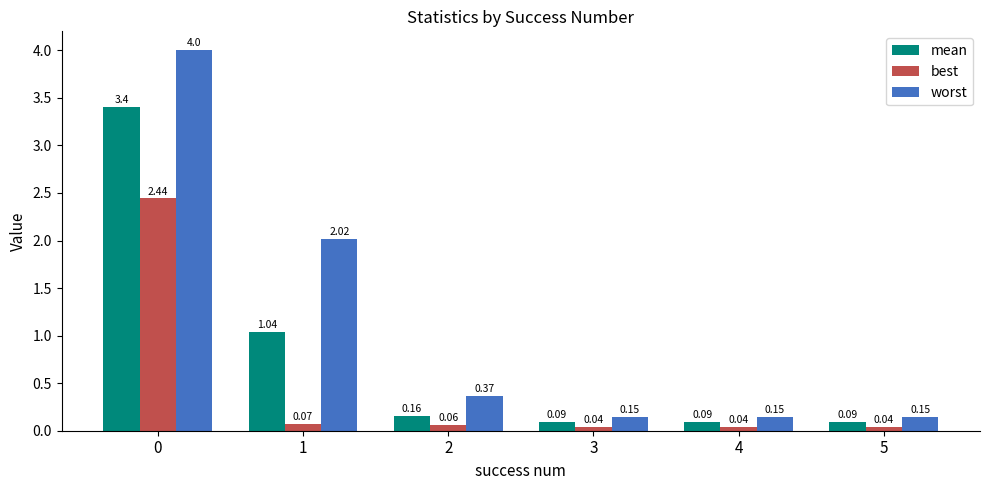

What is the sum of all mean values?

4.9